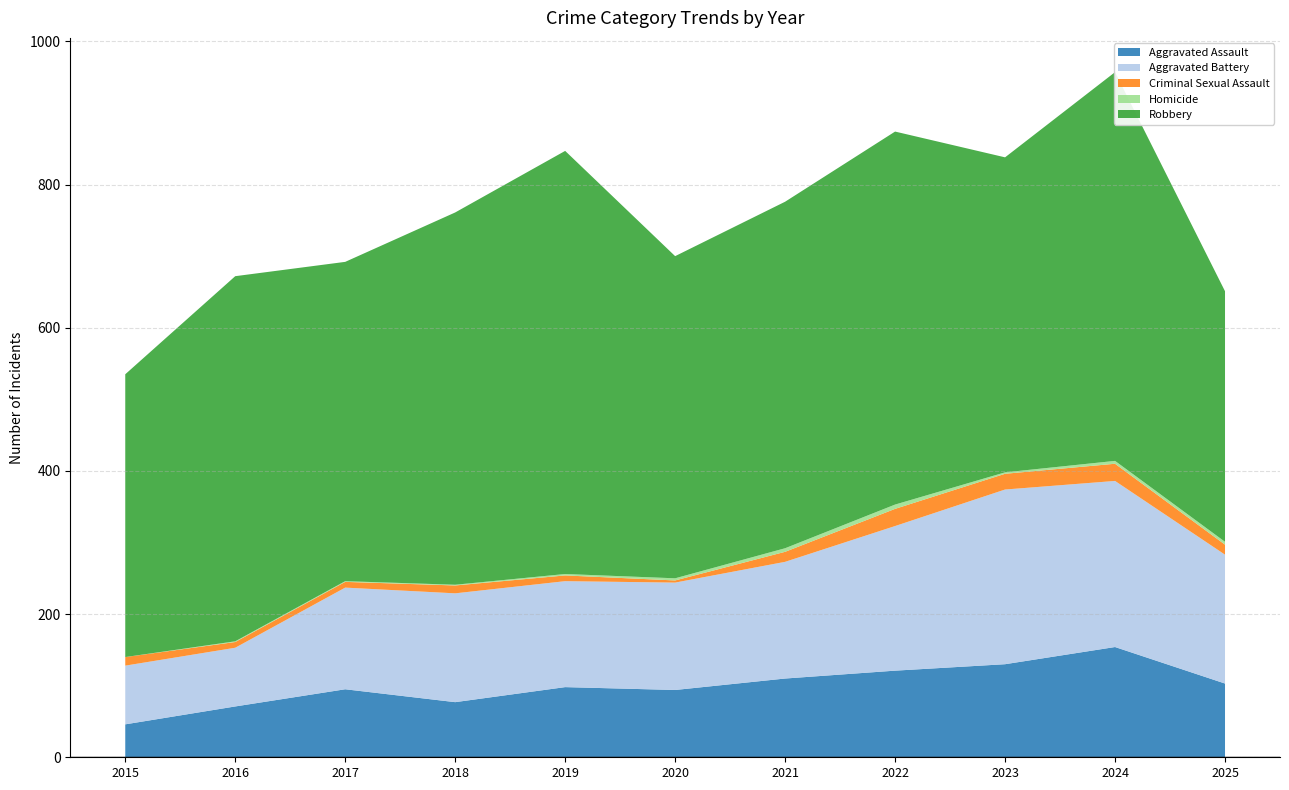

Reading left to right, what are all the values shown in this chart?

Aggravated Assault: 46	71	95	77	98	94	110	121	130	154	103
Aggravated Battery: 82	82	142	152	148	150	163	202	244	232	180
Criminal Sexual Assault: 12	8	8	11	8	3	14	24	22	24	14
Homicide: 0	1	1	1	2	3	5	6	2	4	4
Robbery: 395	510	446	520	591	450	484	521	440	543	350